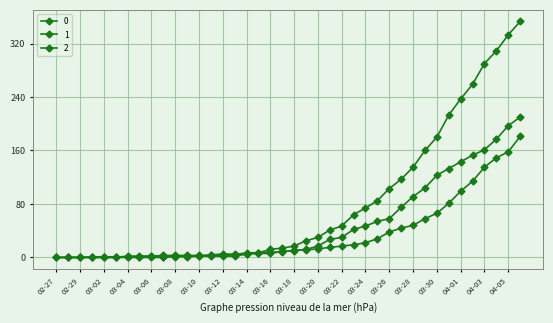

Reading left to right, extract all data points from this chart.

0: 2020-02-27=0	2020-02-28=0	2020-02-29=0	2020-03-01=0	2020-03-02=0	2020-03-03=0	2020-03-04=0	2020-03-05=0	2020-03-06=0	2020-03-07=0	2020-03-08=2	2020-03-09=2	2020-03-10=2	2020-03-11=4	2020-03-12=5	2020-03-13=5	2020-03-14=5	2020-03-15=7	2020-03-16=12	2020-03-17=14	2020-03-18=17	2020-03-19=25	2020-03-20=30	2020-03-21=41	2020-03-22=47	2020-03-23=64	2020-03-24=74	2020-03-25=85	2020-03-26=103	2020-03-27=117	2020-03-28=135	2020-03-29=160	2020-03-30=180	2020-03-31=213	2020-04-01=237	2020-04-02=259	2020-04-03=290	2020-04-04=309	2020-04-05=333	2020-04-06=353
1: 2020-02-27=0	2020-02-28=0	2020-02-29=0	2020-03-01=0	2020-03-02=0	2020-03-03=0	2020-03-04=2	2020-03-05=2	2020-03-06=2	2020-03-07=3	2020-03-08=3	2020-03-09=3	2020-03-10=3	2020-03-11=3	2020-03-12=3	2020-03-13=4	2020-03-14=7	2020-03-15=7	2020-03-16=8	2020-03-17=8	2020-03-18=11	2020-03-19=11	2020-03-20=13	2020-03-21=15	2020-03-22=17	2020-03-23=19	2020-03-24=22	2020-03-25=28	2020-03-26=38	2020-03-27=44	2020-03-28=48	2020-03-29=58	2020-03-30=66	2020-03-31=81	2020-04-01=99	2020-04-02=114	2020-04-03=135	2020-04-04=149	2020-04-05=158	2020-04-06=181
2: 2020-02-27=0	2020-02-28=0	2020-02-29=0	2020-03-01=1	2020-03-02=1	2020-03-03=1	2020-03-04=1	2020-03-05=1	2020-03-06=2	2020-03-07=1	2020-03-08=1	2020-03-09=1	2020-03-10=2	2020-03-11=2	2020-03-12=2	2020-03-13=2	2020-03-14=5	2020-03-15=6	2020-03-16=6	2020-03-17=9	2020-03-18=10	2020-03-19=12	2020-03-20=17	2020-03-21=27	2020-03-22=30	2020-03-23=42	2020-03-24=47	2020-03-25=54	2020-03-26=58	2020-03-27=75	2020-03-28=91	2020-03-29=104	2020-03-30=123	2020-03-31=133	2020-04-01=143	2020-04-02=153	2020-04-03=161	2020-04-04=177	2020-04-05=197	2020-04-06=210